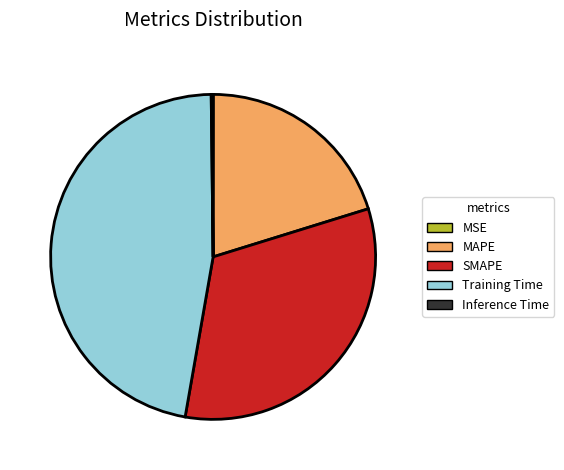

Is the sum of MAPE and SMAPE greater than half?

Yes